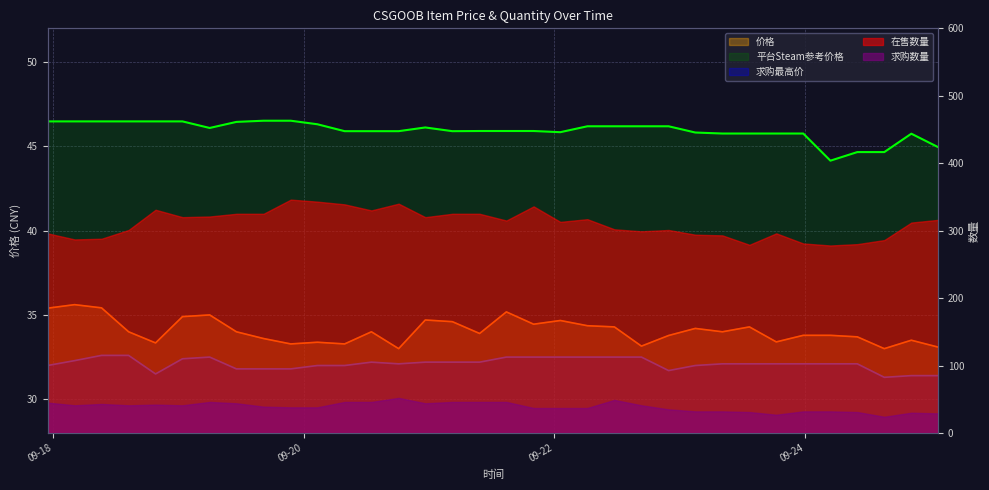

How many lines are shown in the chart?

3